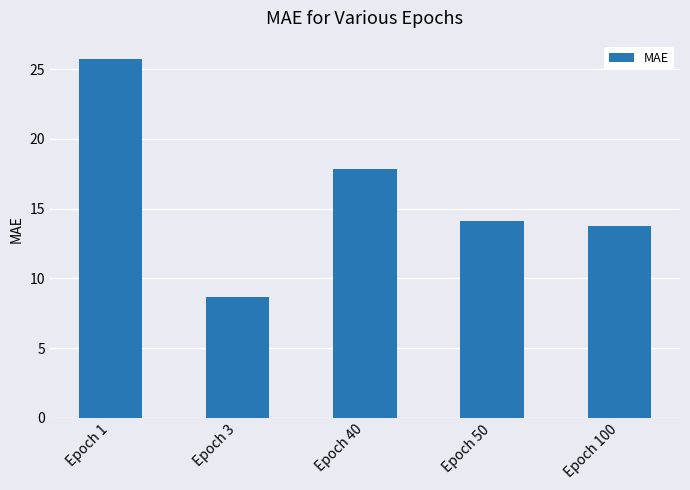

Is it true that the value at Epoch 1 is 25.8?

True